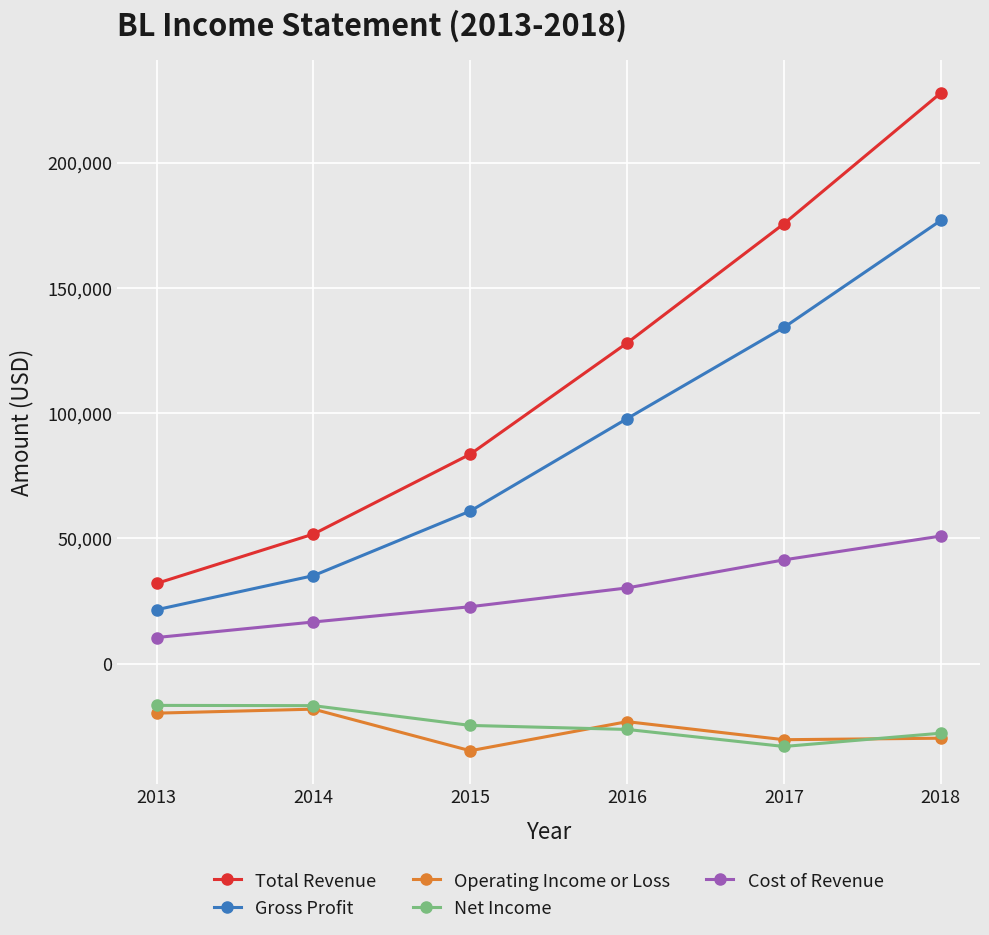

What is the highest value of the Net Income series?

-16700